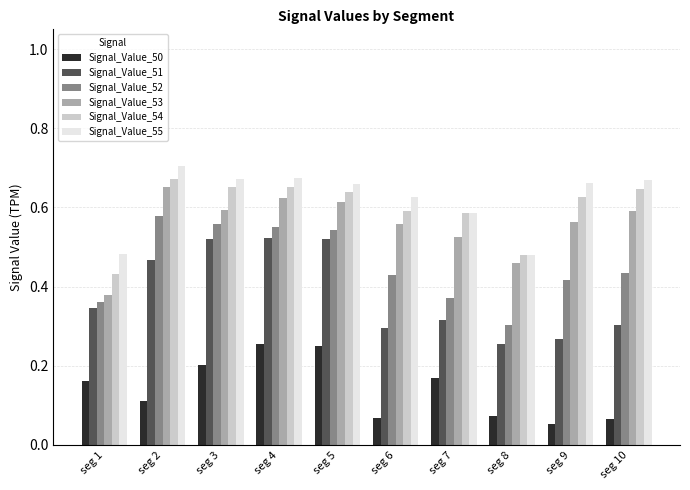

Is it true that Signal_Value_50 equals 0.4 at seg 5?

False